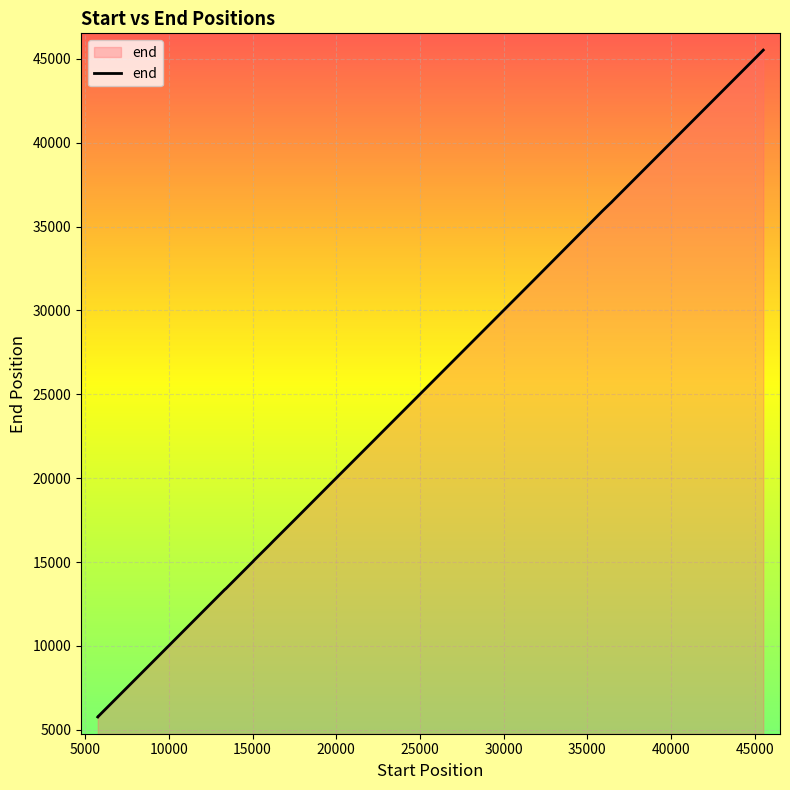

What is the difference between the maximum and second lowest values?

39728